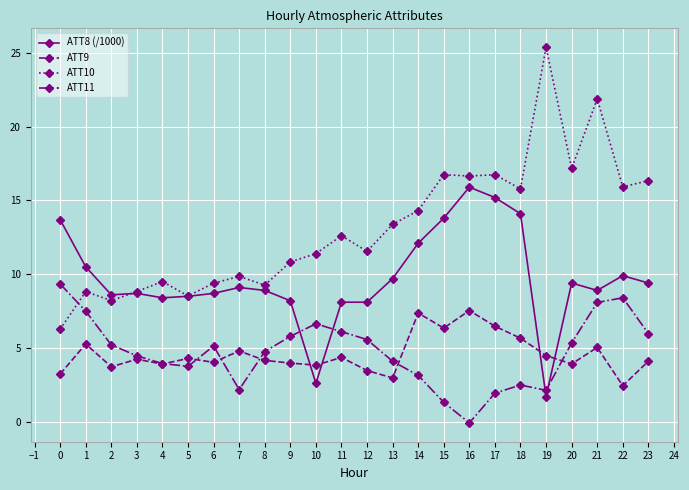

Between which two adjacent categories do ATT8 (/1000) and ATT11 first intersect?

9 and 10